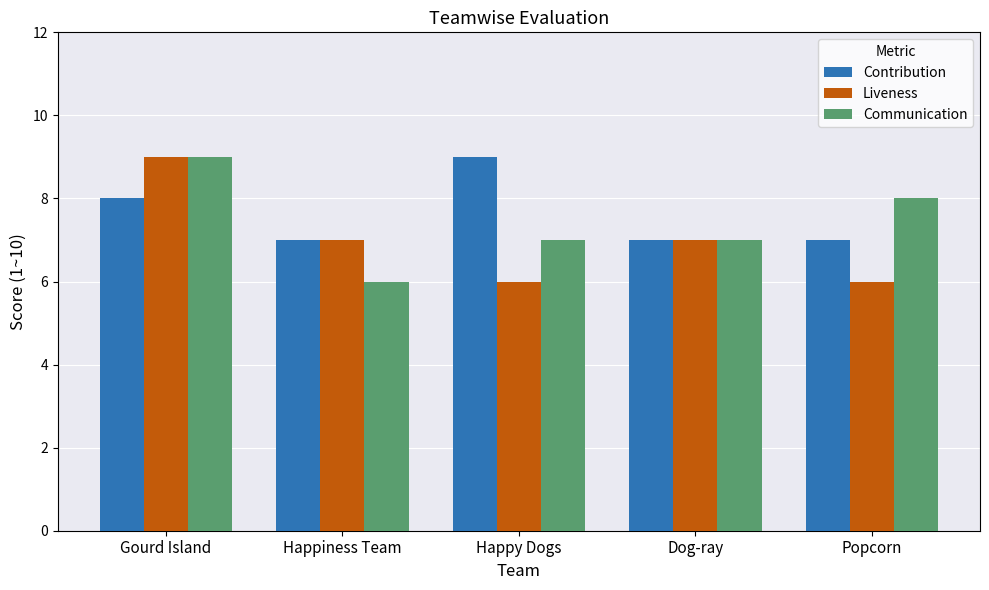

What is the average value of the Contribution series?

8